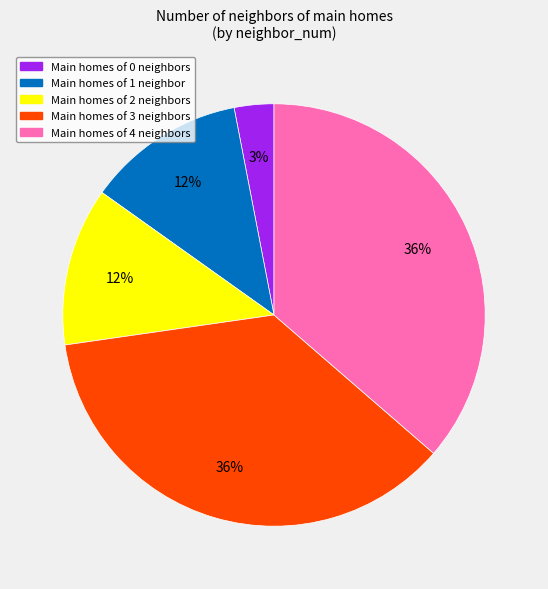

What is the smallest slice in the pie chart?

Main homes of 0 neighbors